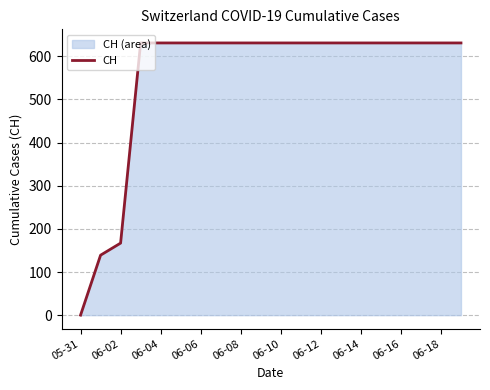

What is the approximate value at 17?

631